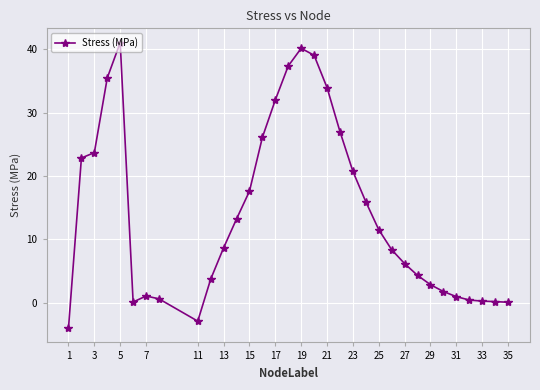

What is the smallest value displayed?

-4.0